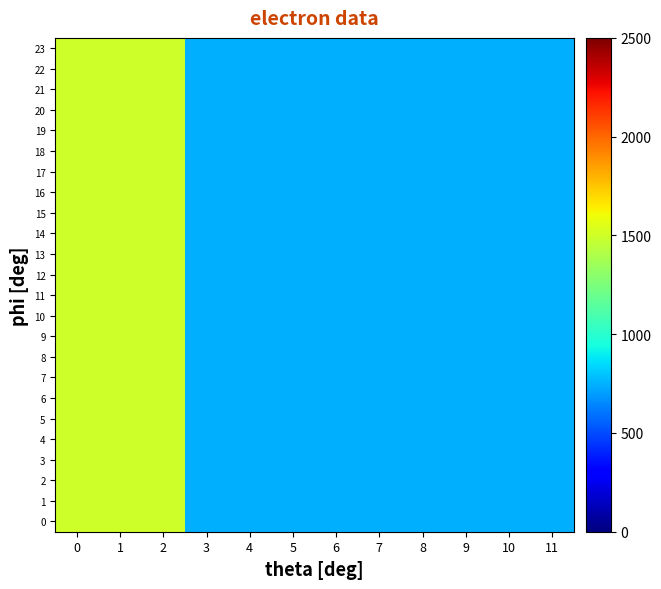

Rank the series at 6 from lowest to highest value.

row_0, row_1, row_2, row_3, row_4, row_5, row_6, row_7, row_8, row_9, row_10, row_11, row_12, row_13, row_14, row_15, row_16, row_17, row_18, row_19, row_20, row_21, row_22, row_23